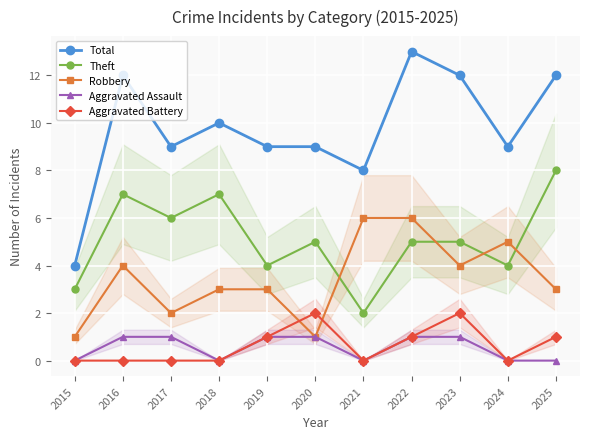

Where do Robbery and Theft first cross each other?

2020 and 2021